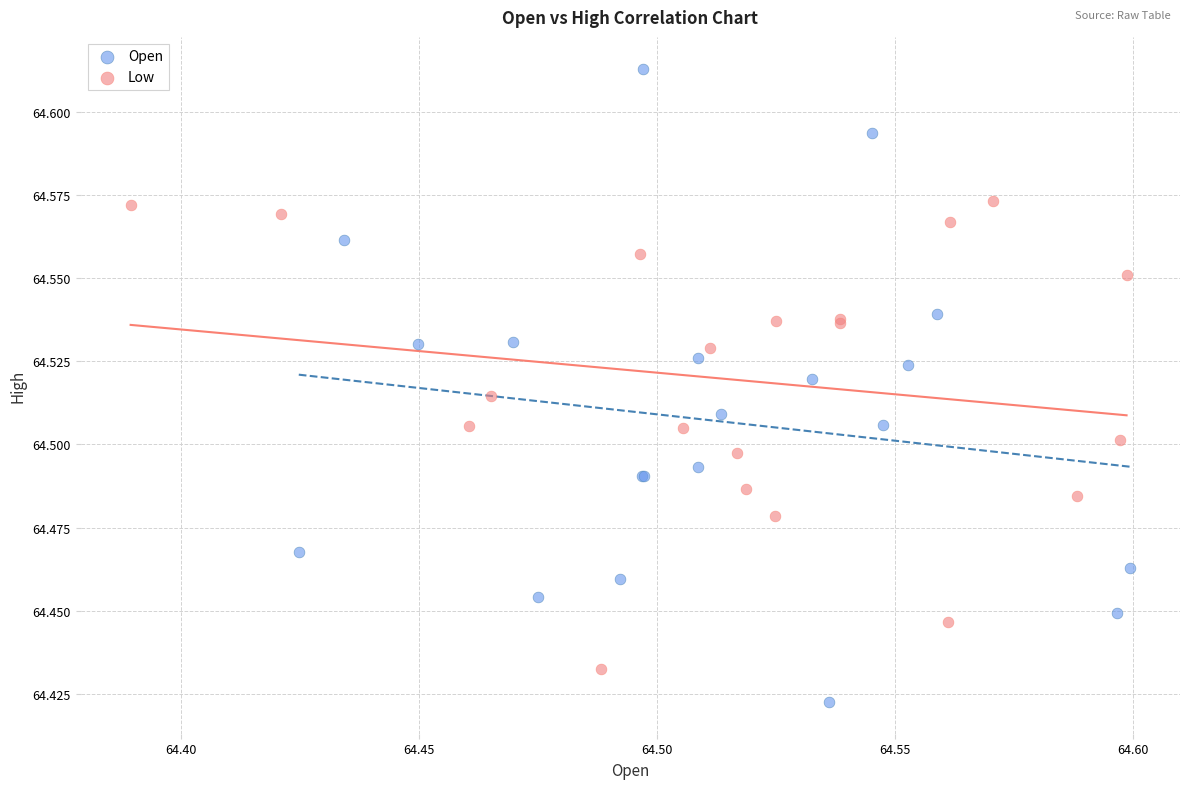

Which series contains the highest Y value?

Open